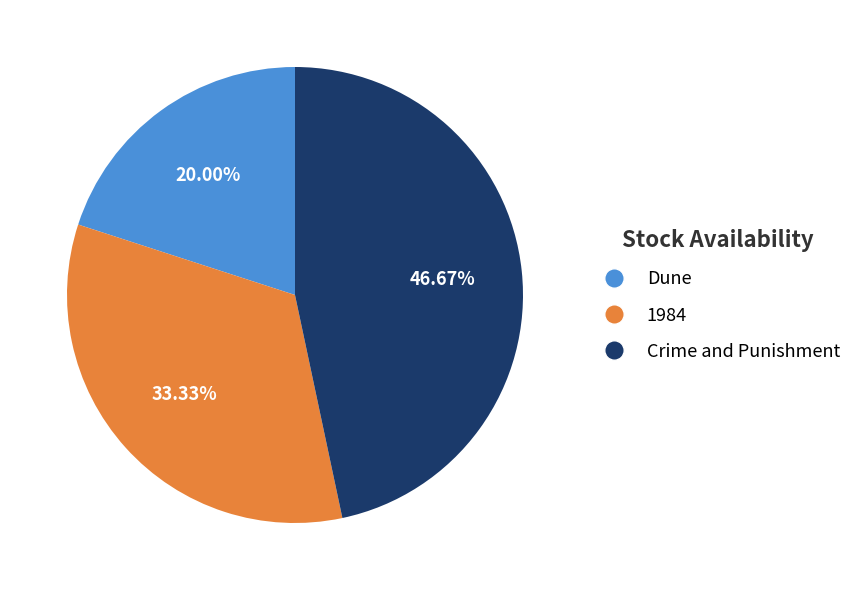

What percentage is NOT represented by 1984?

66.7%